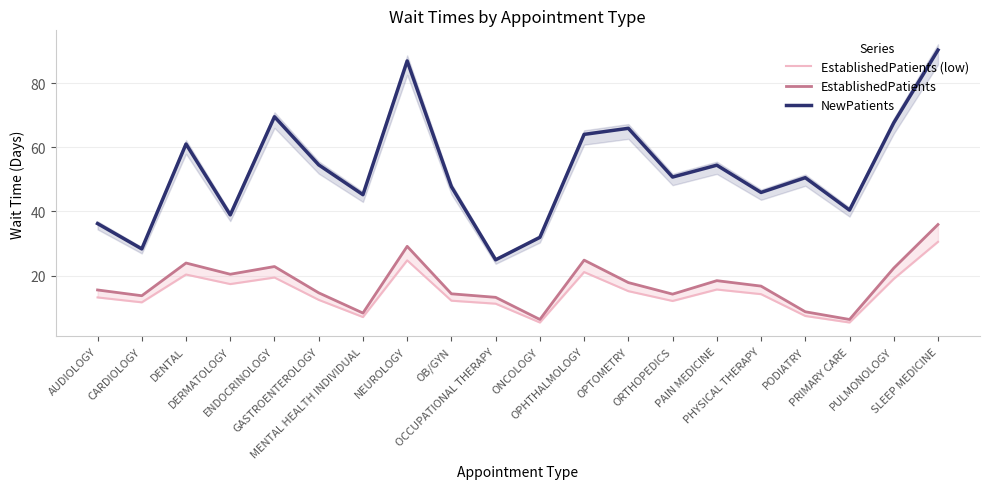

What position from the left is ONCOLOGY?

11